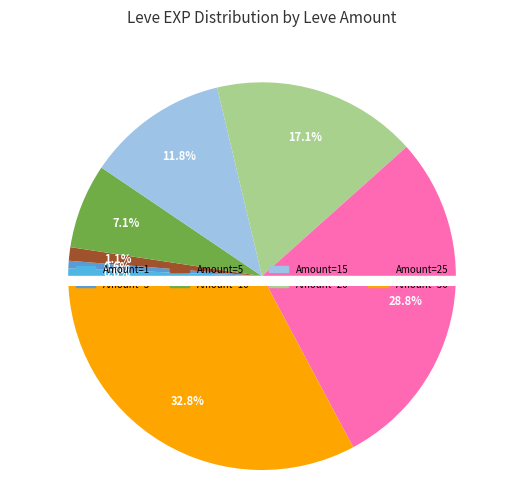

Which has a higher value, 10 or 5?

10